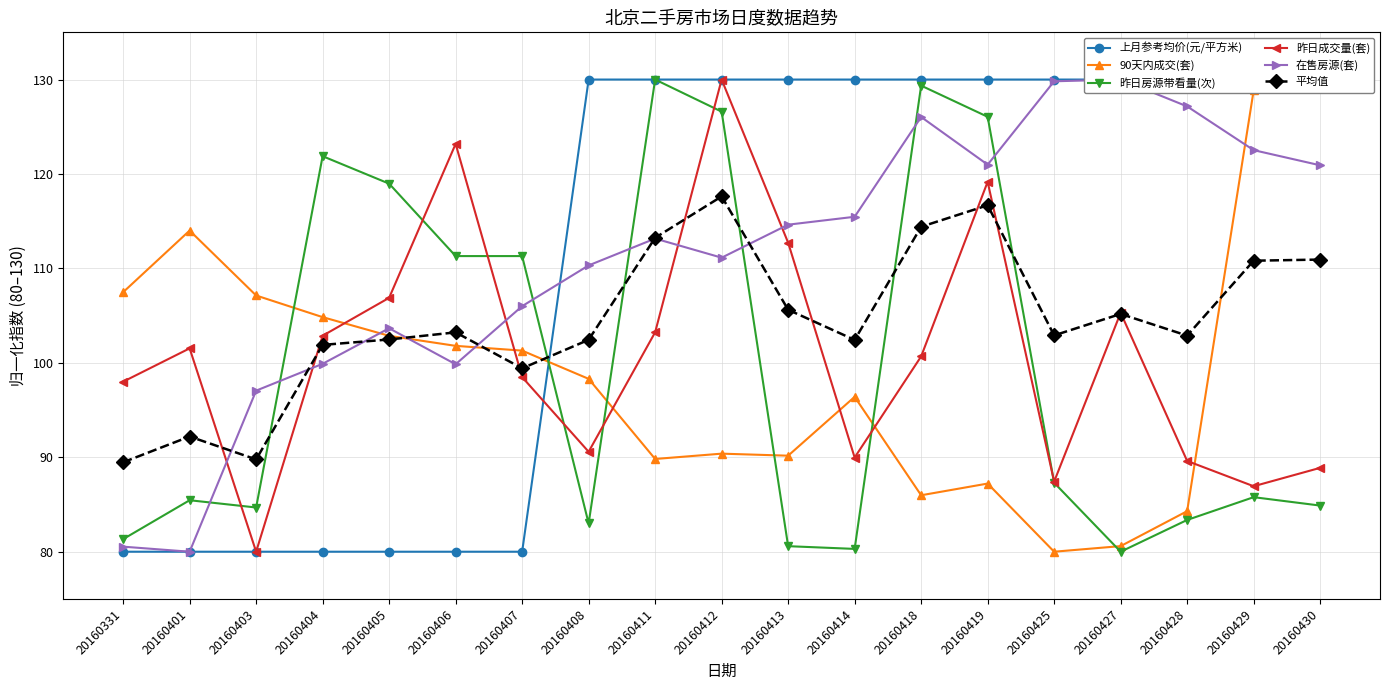

True or false: 昨日房源带看量(次) has more than 2 points higher than both neighbors.

True